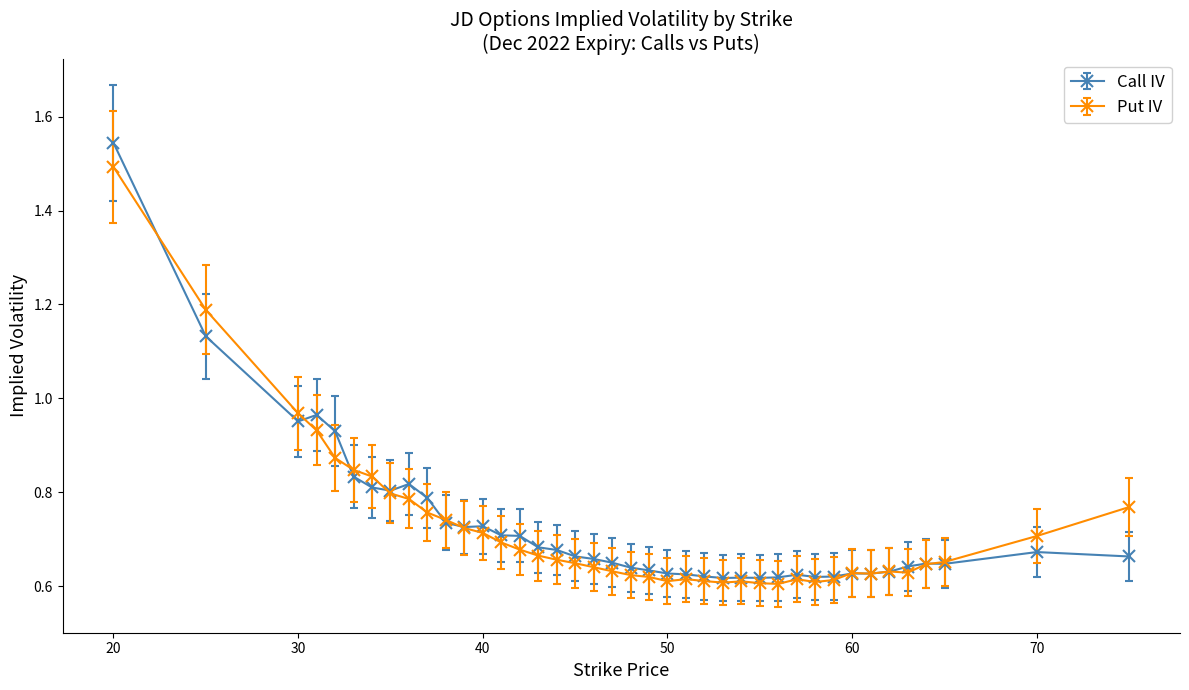

Rank the series by their maximum value, from highest to lowest.

Call IV, Put IV